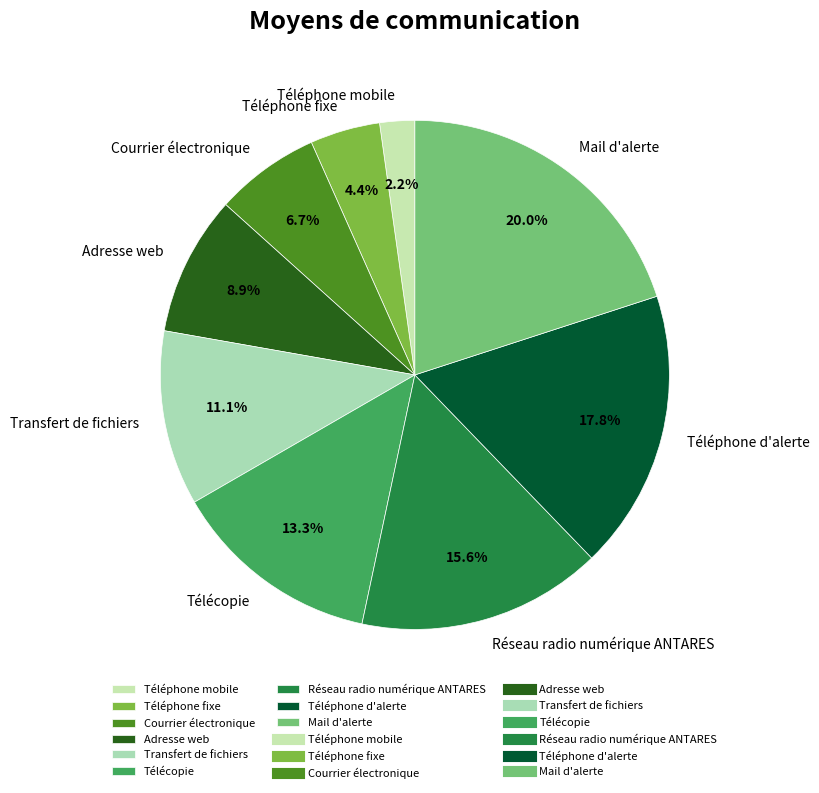

To the nearest percent, what portion does Téléphone fixe represent?

4%